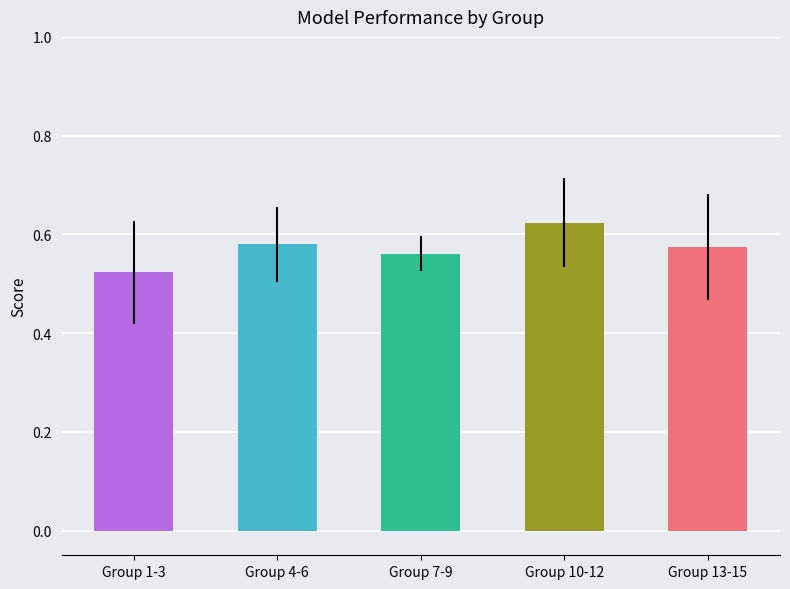

What is the sum of the values at Group 10-12 and Group 4-6?

1.2